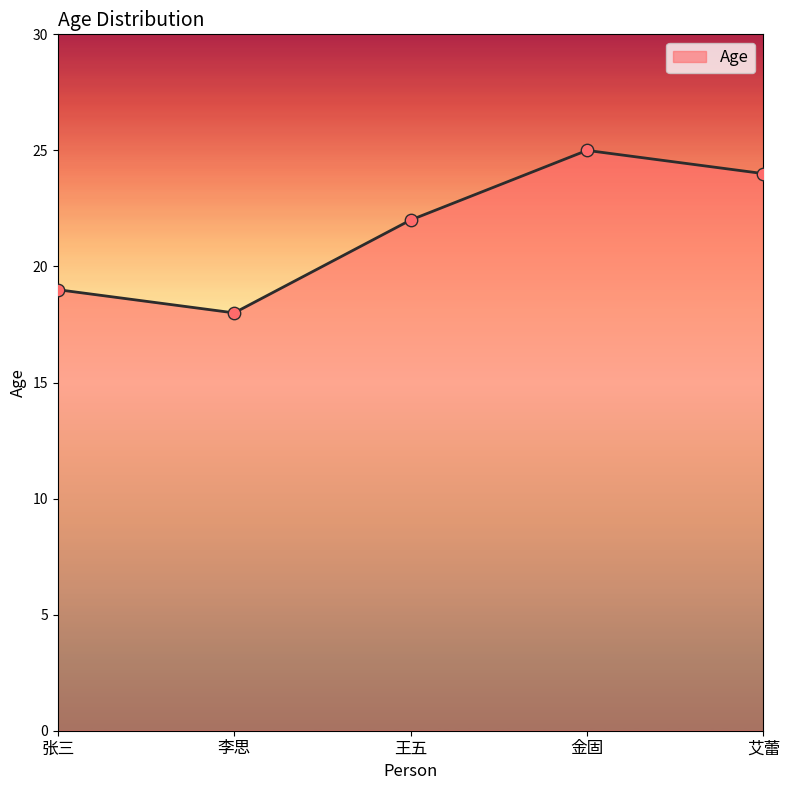

Approximately how many times larger is the value at 金固 compared to 王五?

1.1